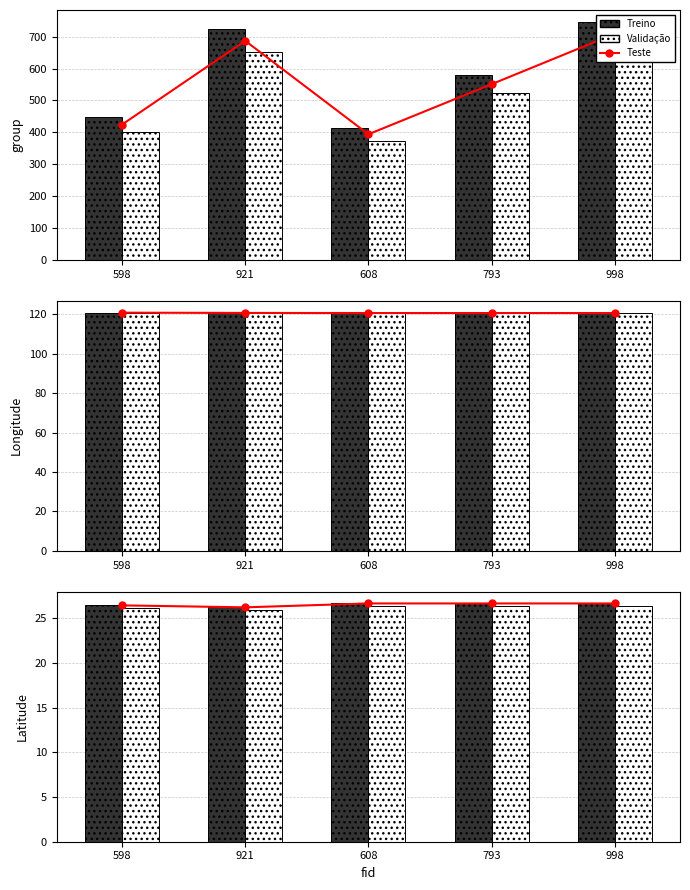

Which category has the lowest value in the Teste series?

921